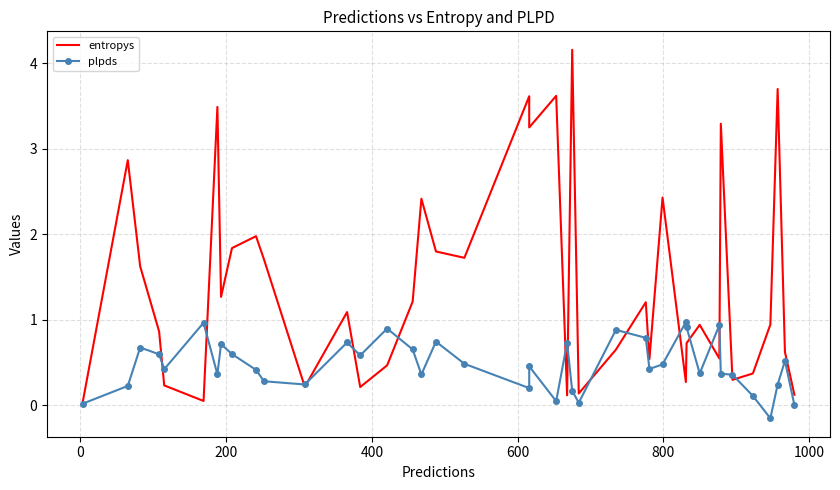

What is the sum of all entropys values?

56.6